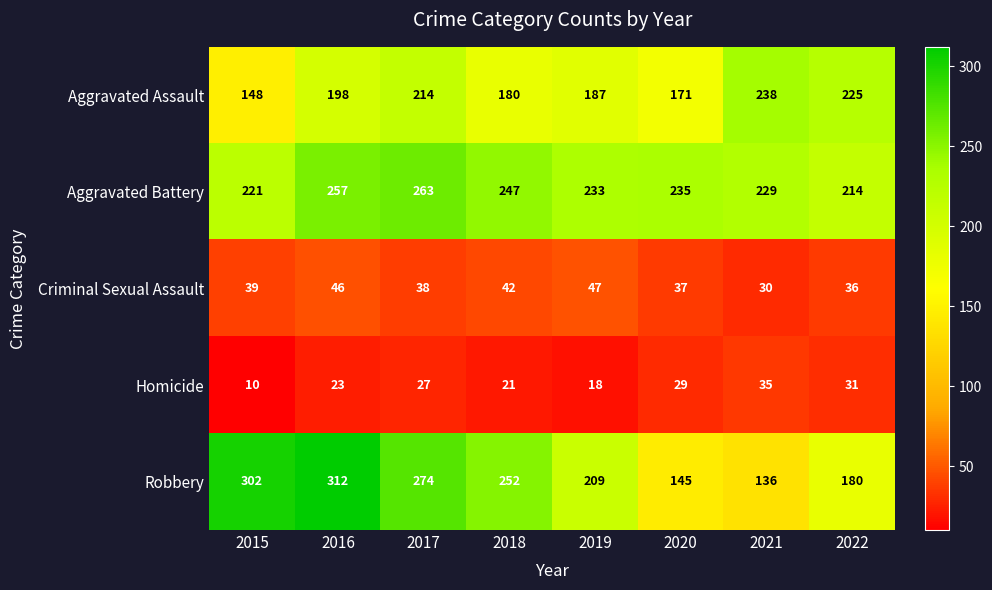

Is it true that Aggravated Battery equals 263 at 2017?

True